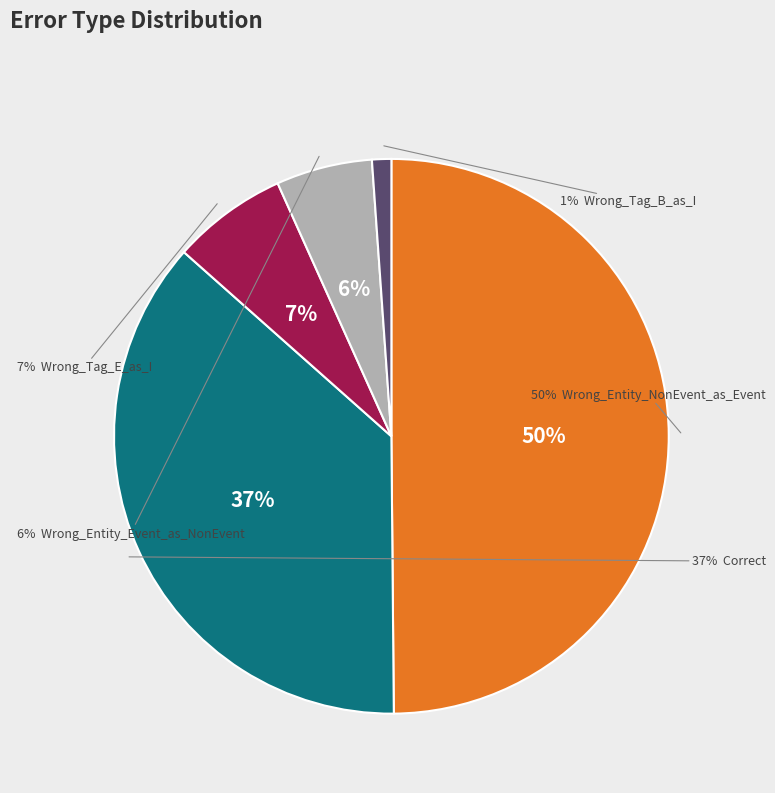

Is there a majority slice in this chart?

No